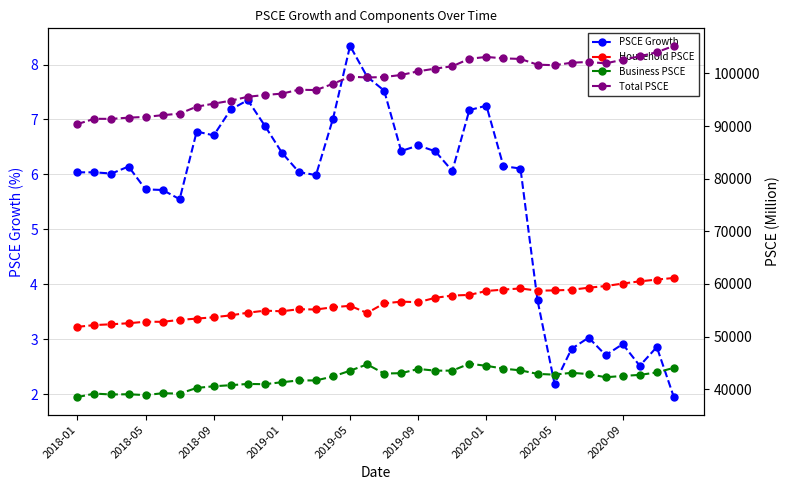

What is the minimum value for PSCE Growth?

1.9